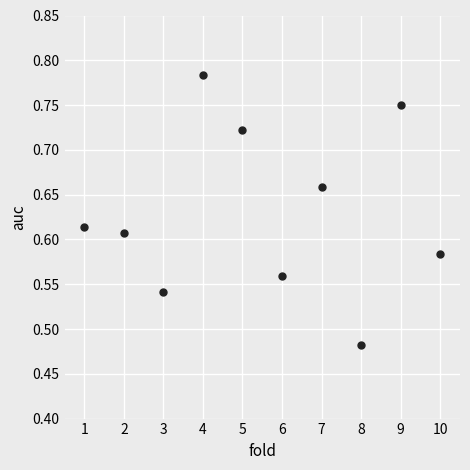

What is the average X value?

5.5